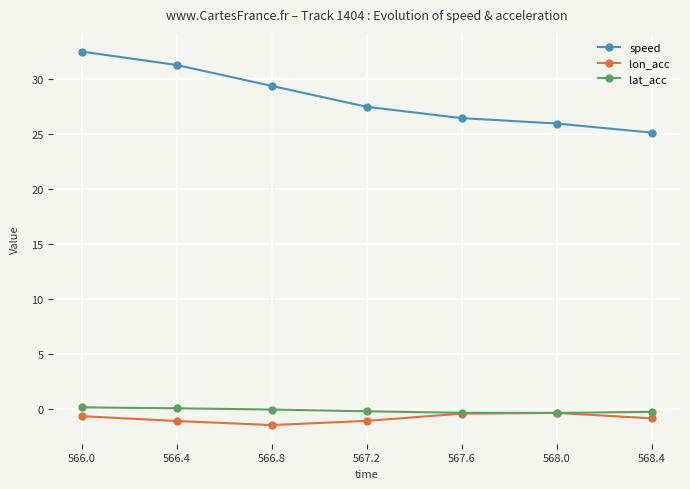

Which series has the widest spread of values?

speed